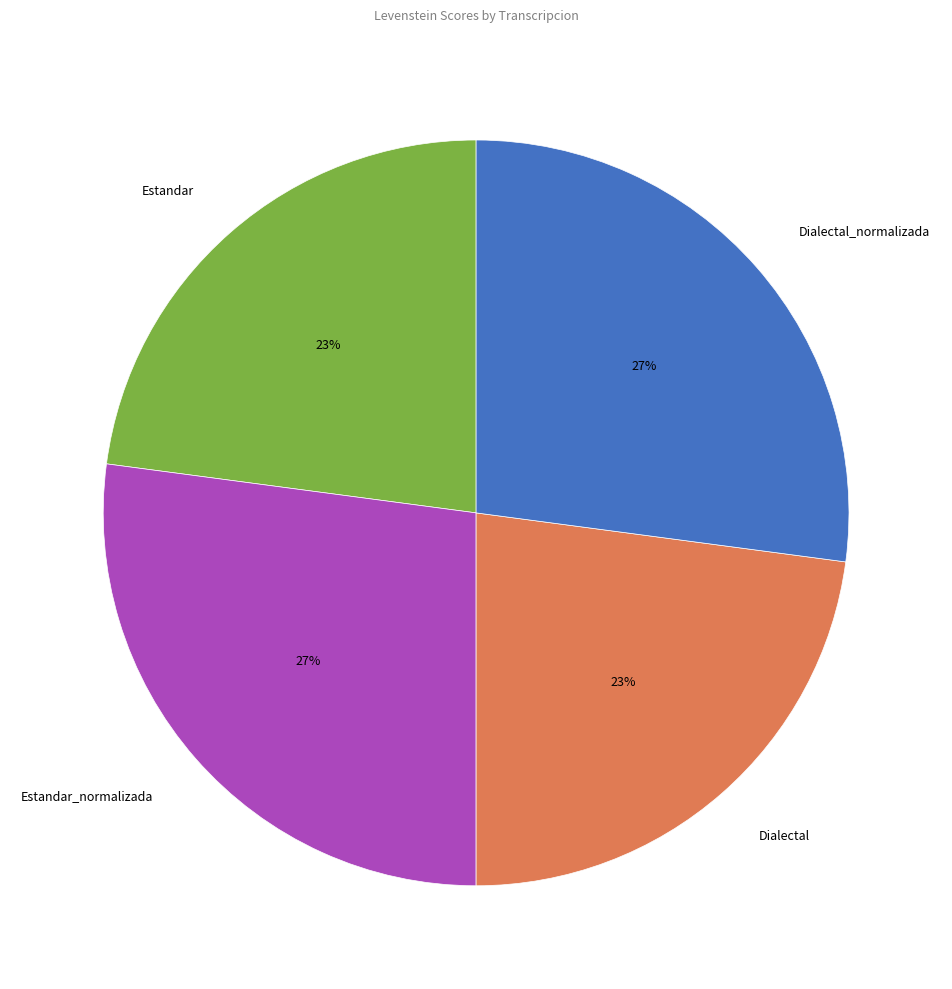

Is Dialectal the majority of the pie?

No